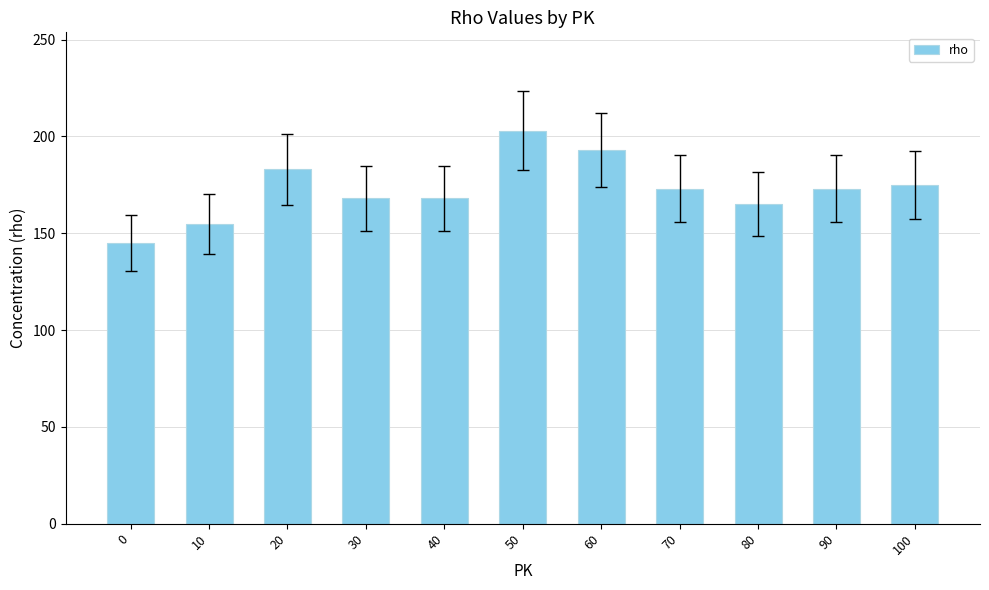

Between 90 and 10, which is larger?

90